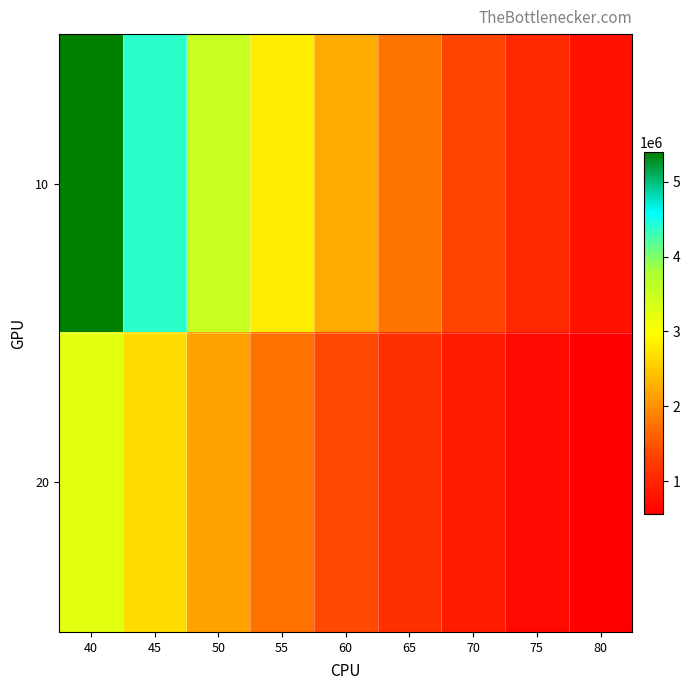

At how many categories does at least one series exceed 825228?

8